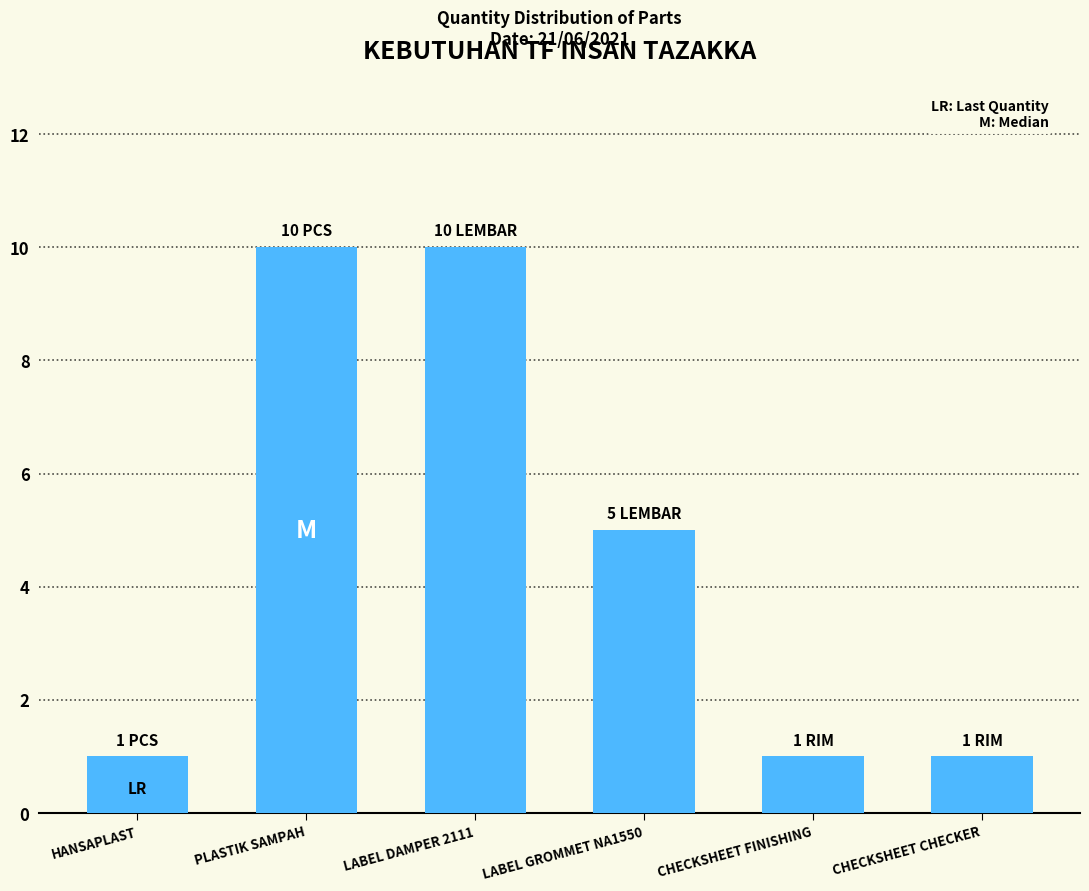

Reading right to left, extract all data points from this chart.

CHECKSHEET CHECKER=1	CHECKSHEET FINISHING=1	LABEL GROMMET NA1550=5	LABEL DAMPER 2111=10	PLASTIK SAMPAH=10	HANSAPLAST=1